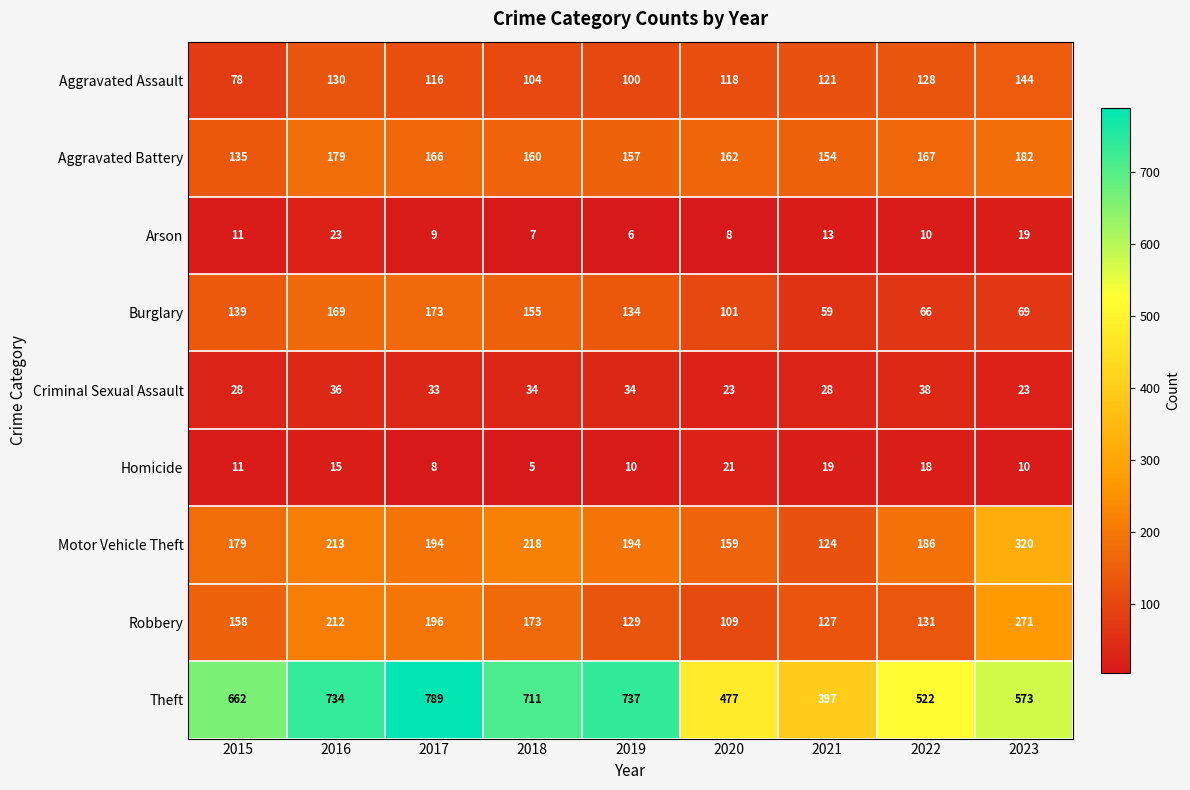

What is the total value across all series at 2021?

1042